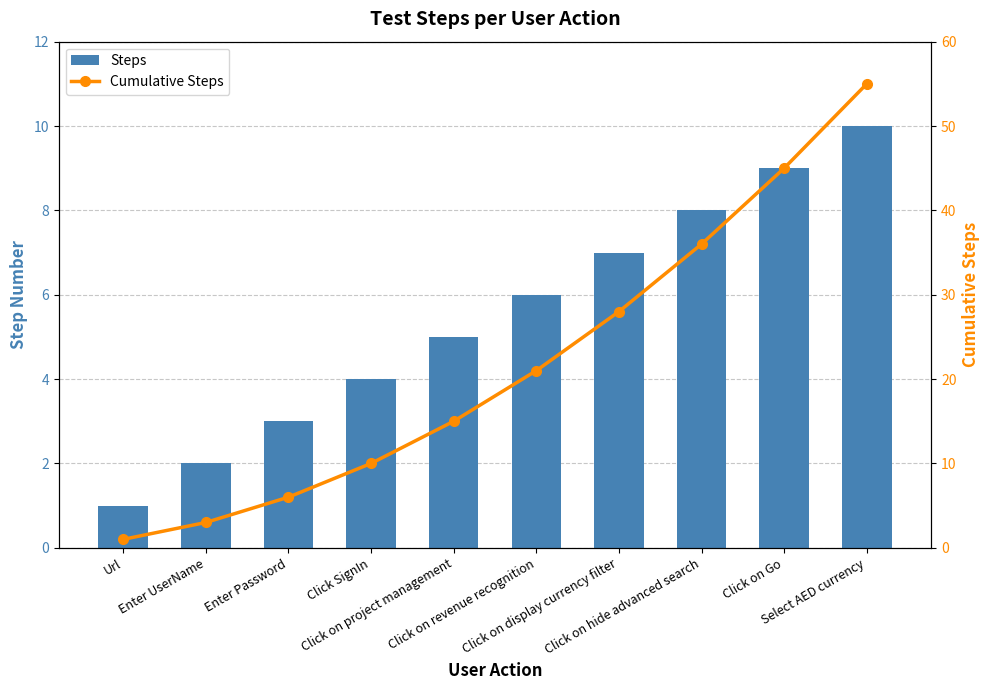

Rank the series at Enter Password from lowest to highest value.

Steps, Cumulative Steps